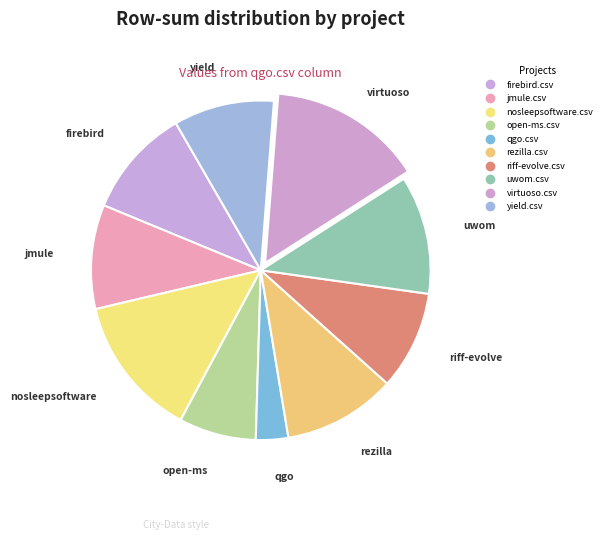

To the nearest percent, what is the average slice percentage?

10%